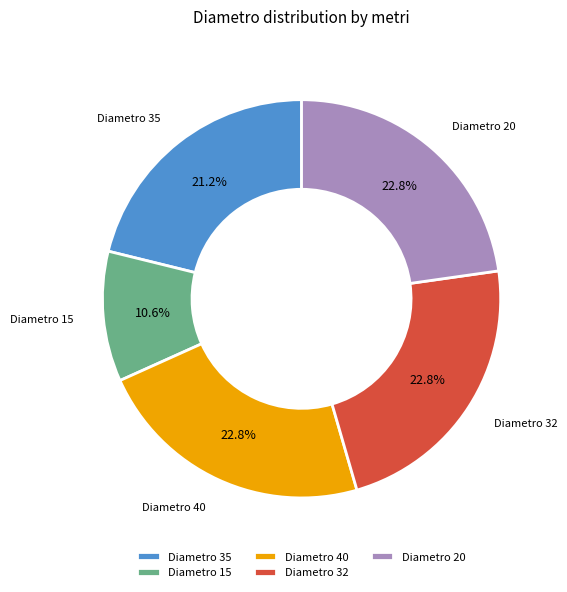

What is the ratio of the value at Diametro 35 to the value at Diametro 15?

2.0